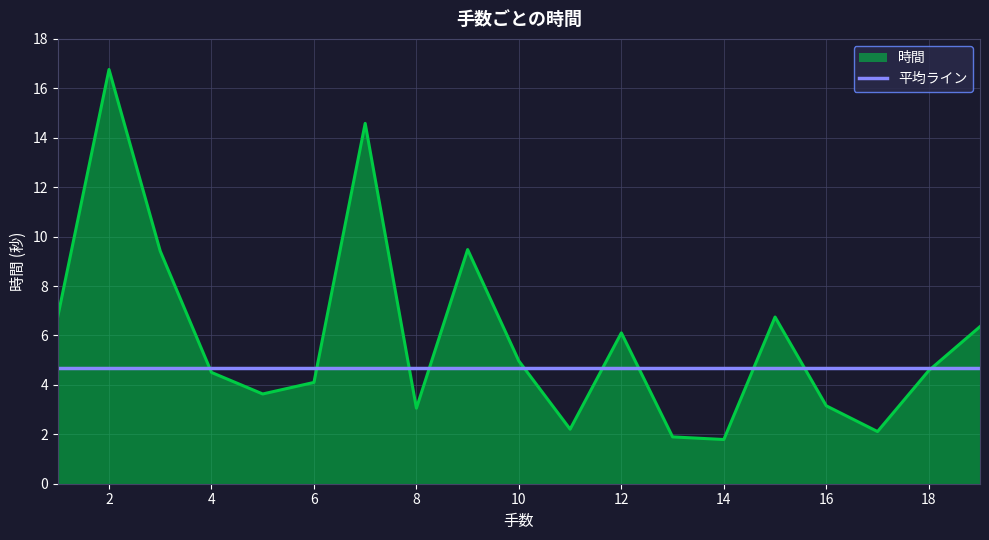

Which series has the largest range (max minus min)?

時間